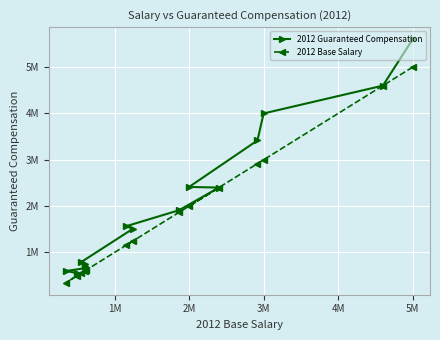

Rank the series by their average value, from highest to lowest.

2012 Guaranteed Compensation, 2012 Base Salary